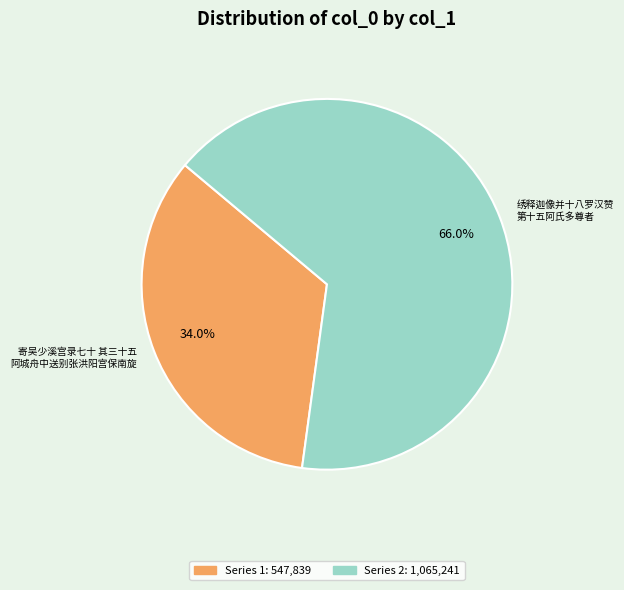

Do 绣释迦像并十八罗汉赞 第十五阿氏多尊者 and 寄吴少溪宫录七十 其三十五 阿城舟中送别张洪阳宫保南旋 together represent more than half of the pie?

Yes